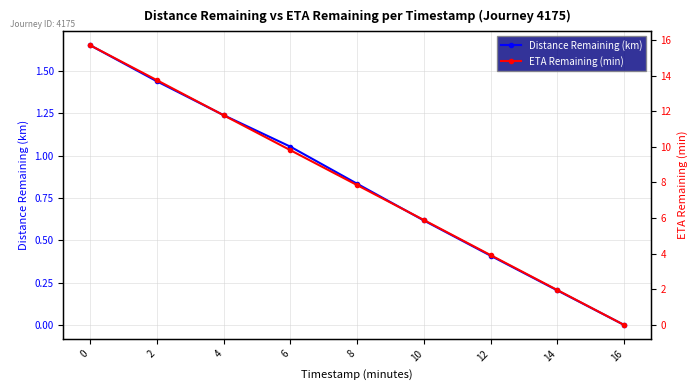

Does the chart display data point markers on the line(s)?

Yes